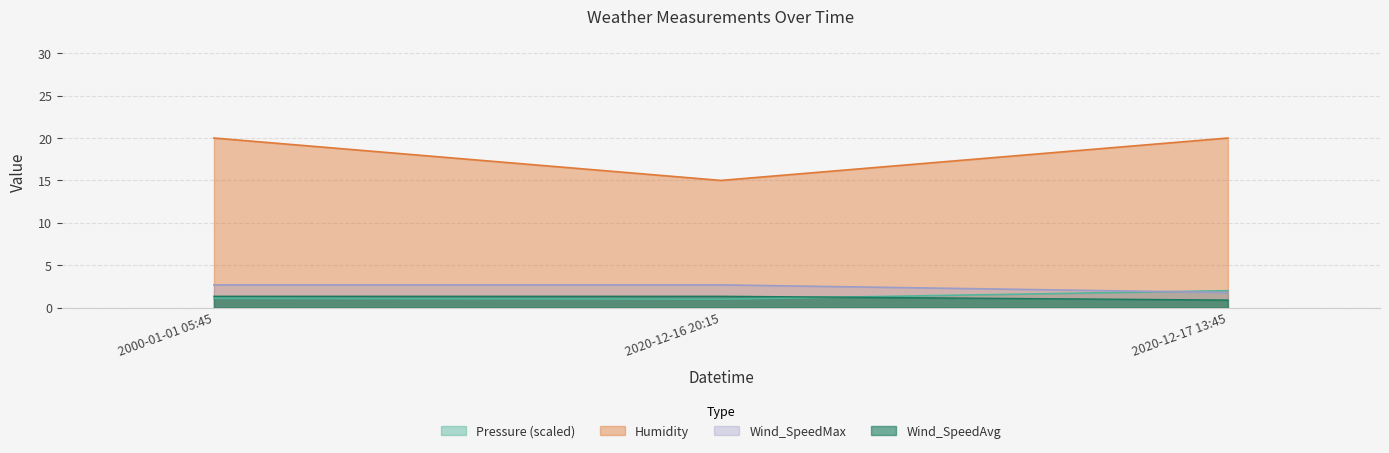

What are all the series names shown in the legend?

Pressure (scaled), Humidity, Wind_SpeedMax, Wind_SpeedAvg